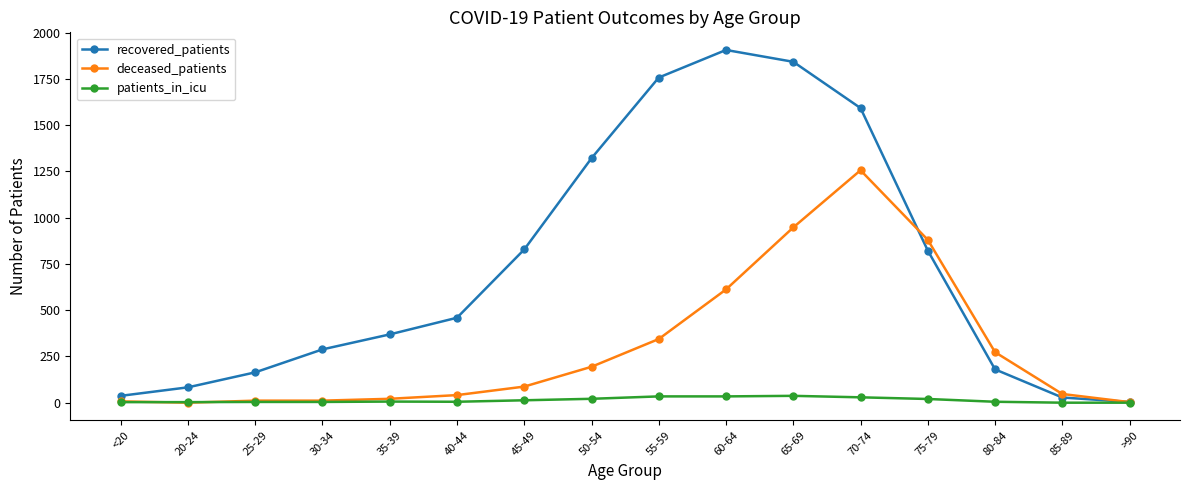

What is the average value of the deceased_patients series?

296